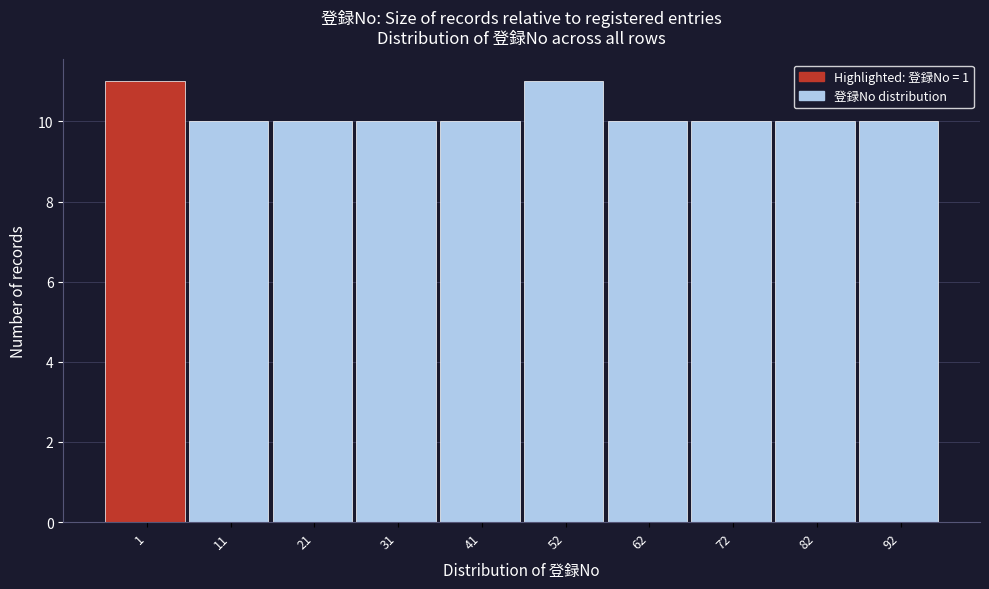

Reading left to right, what are all the values shown in this chart?

1=11	11=10	21=10	31=10	41=10	52=11	62=10	72=10	82=10	92=10